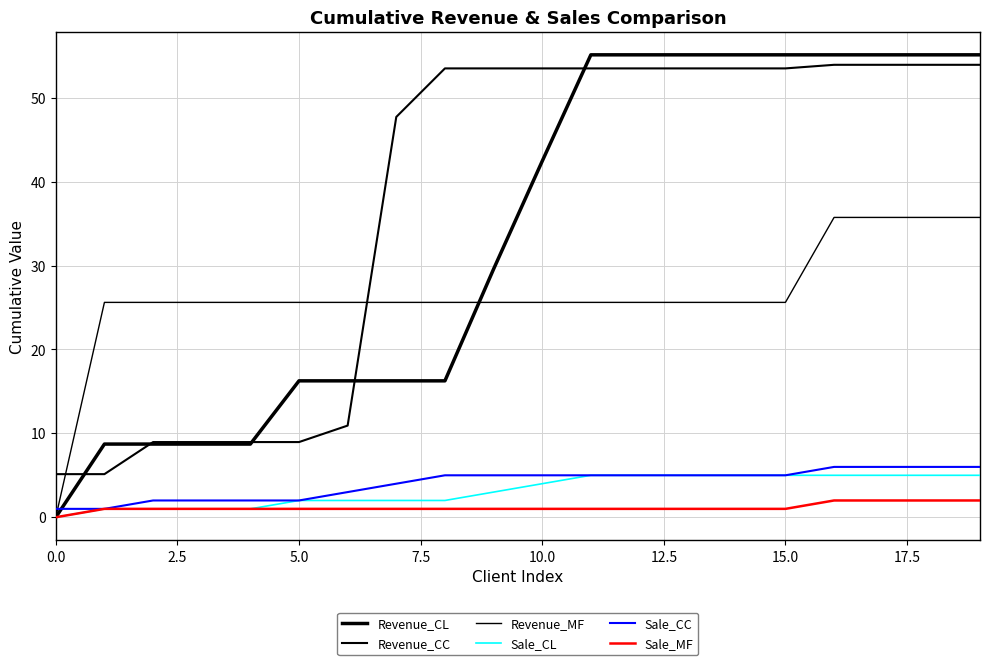

How many positive values does the Revenue_CL series have?

19